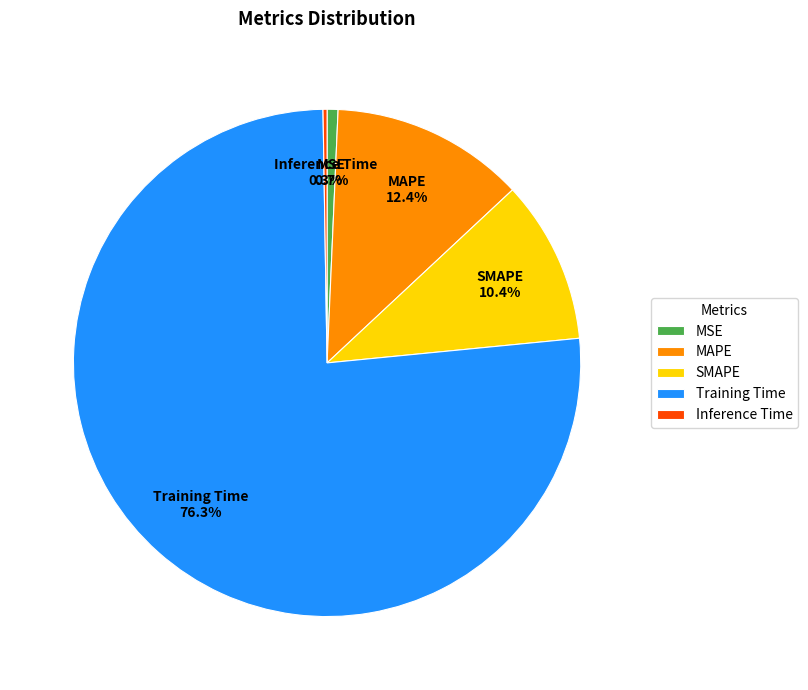

What portion of the pie excludes SMAPE?

89.6%